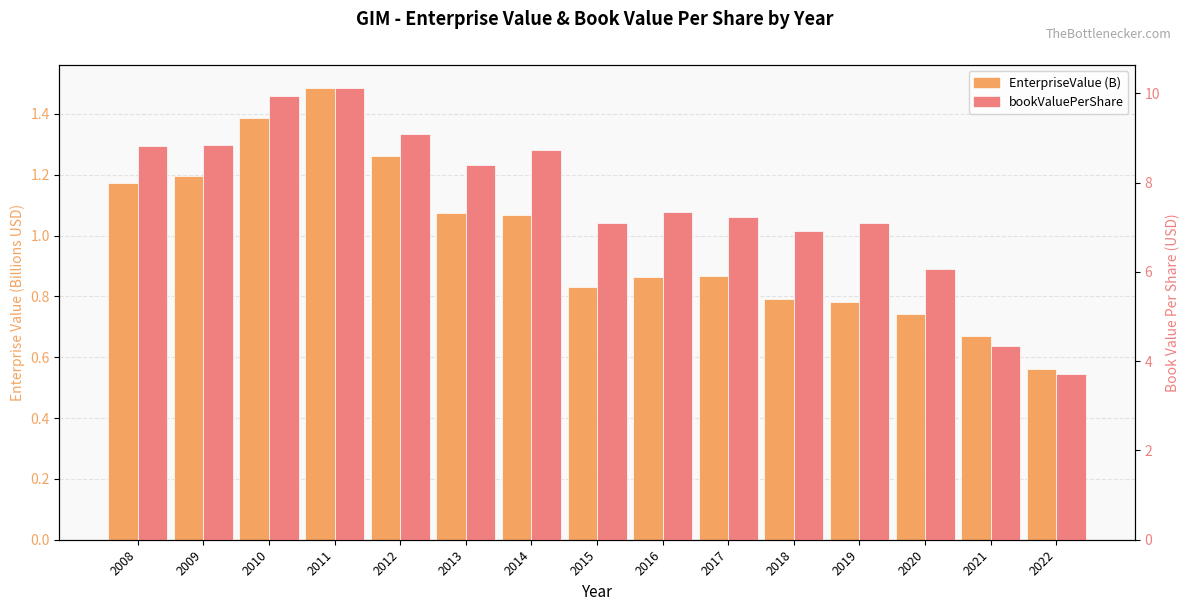

The value of bookValuePerShare at 2015 is 7.1. True or false?

True